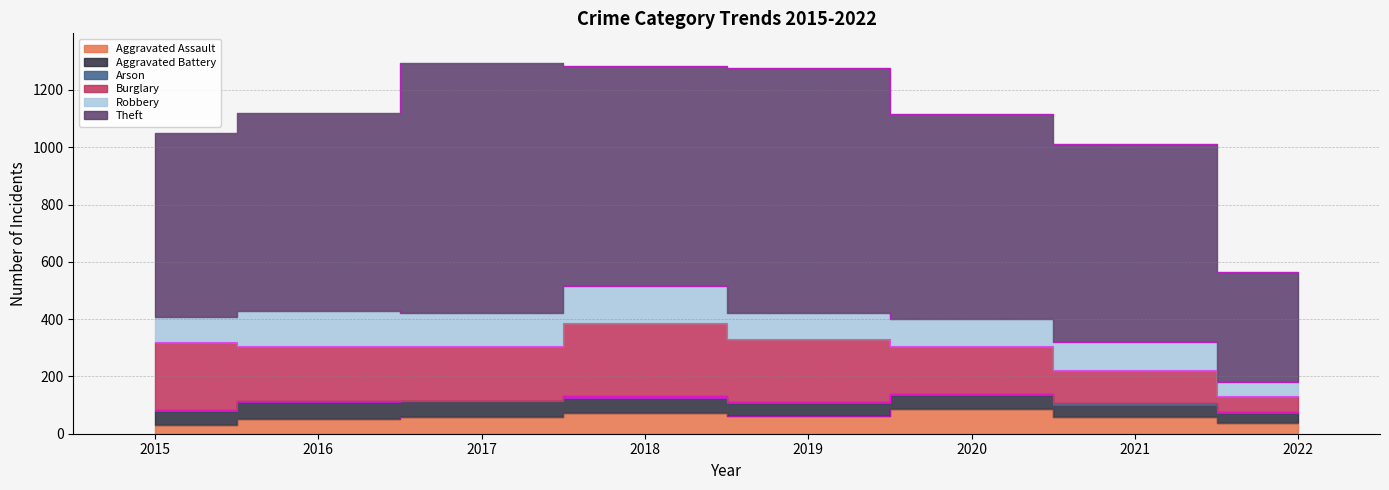

Where is the first local maximum for Burglary?

2018